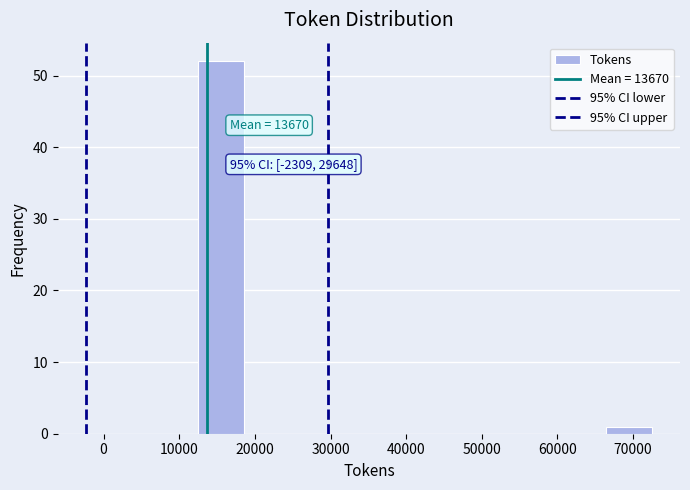

Over which range of the x-axis is the bar tallest?

13000 to 19000